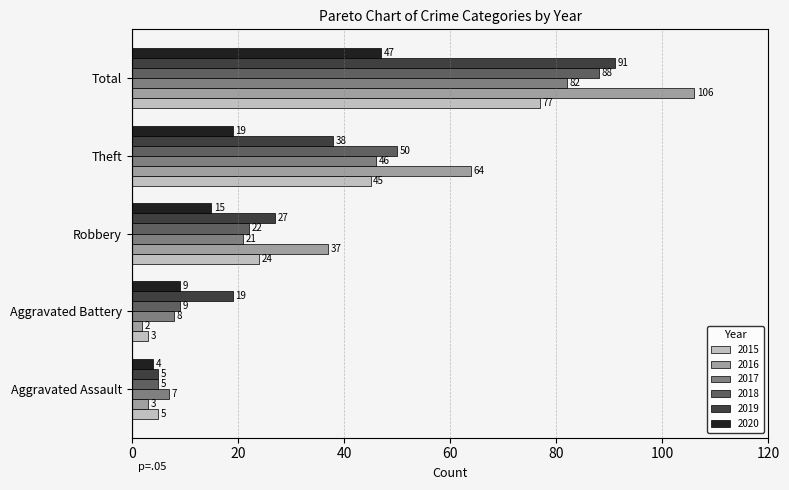

What are all the series names shown in the legend?

2015, 2016, 2017, 2018, 2019, 2020